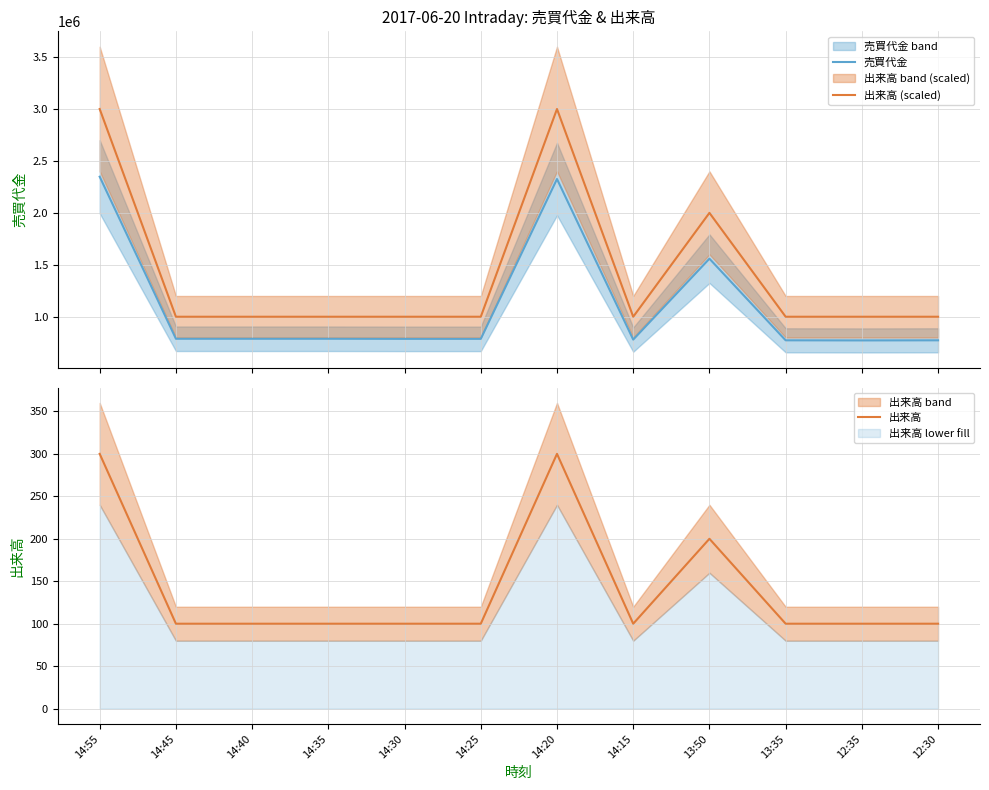

What are all the series names shown in the legend?

売買代金, 出来高 (scaled), 出来高